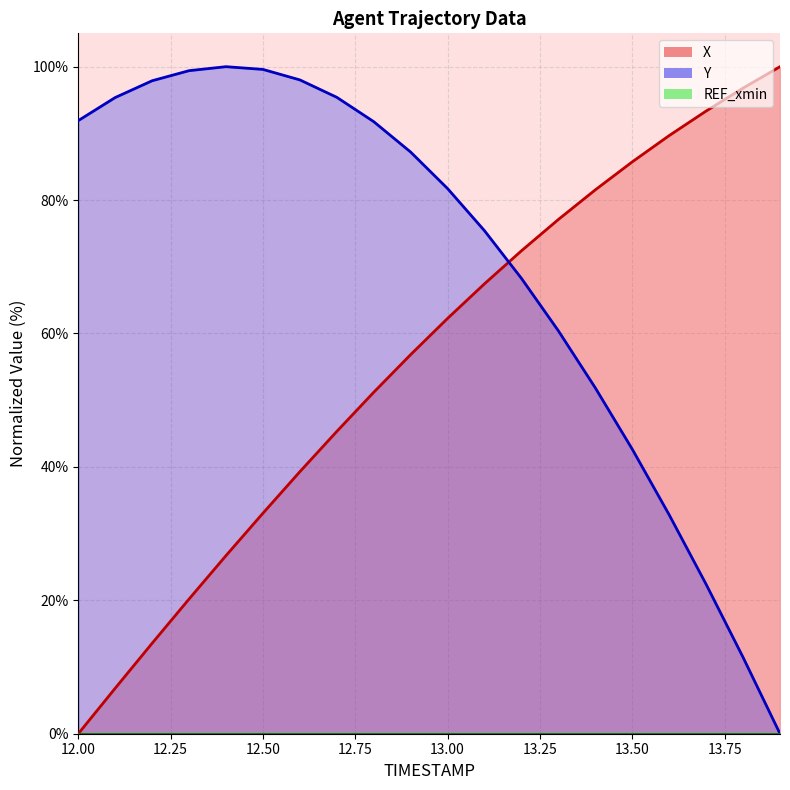

How many intersections are there between Y and X?

1